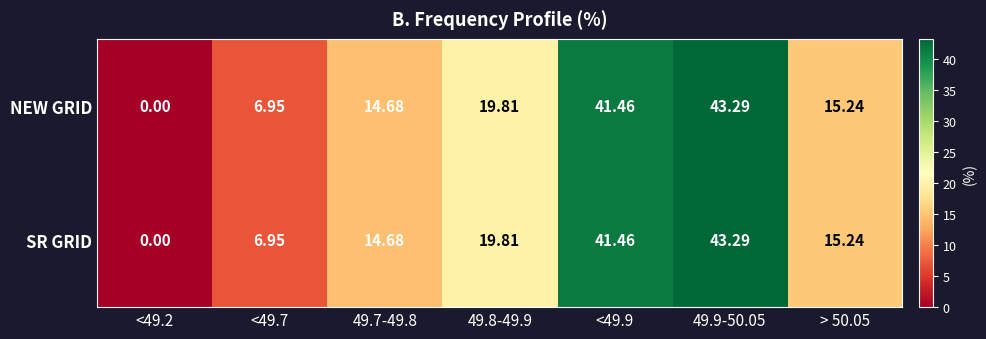

Is the value of NEW GRID at > 50.05 greater than the value of SR GRID at <49.7?

Yes